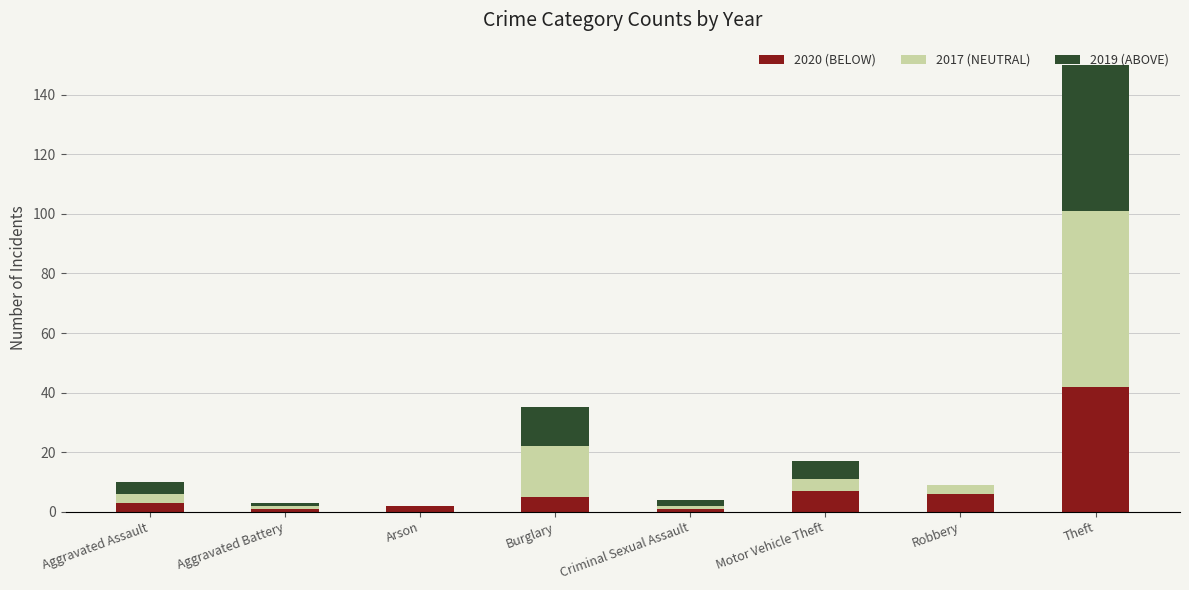

Count the number of categories in the chart.

8